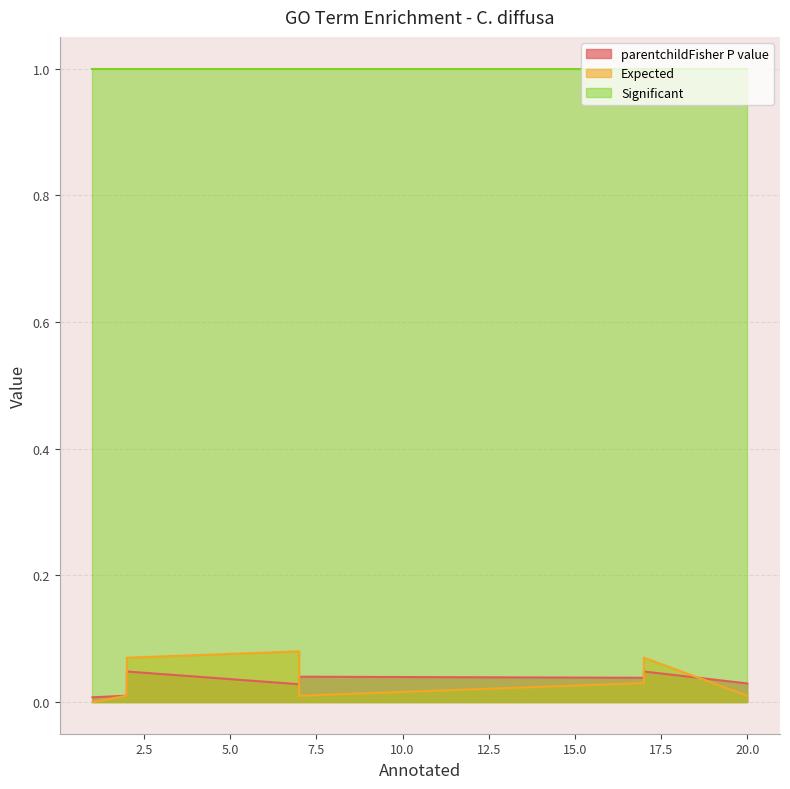

What is the sum of the parentchildFisher P value values at 7 and 2?

0.1